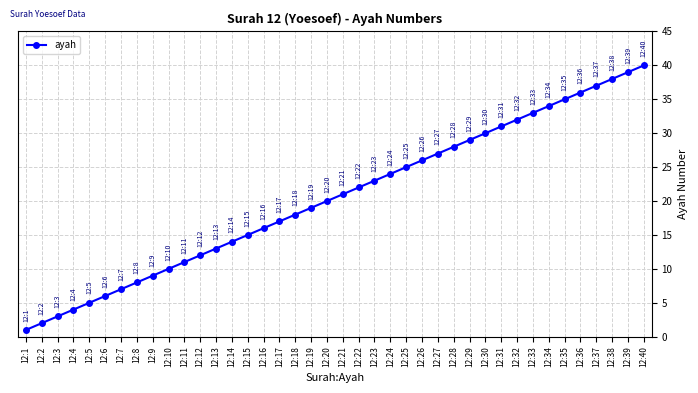

Reading left to right, transcribe all the data shown in this chart.

12:1=1	12:2=2	12:3=3	12:4=4	12:5=5	12:6=6	12:7=7	12:8=8	12:9=9	12:10=10	12:11=11	12:12=12	12:13=13	12:14=14	12:15=15	12:16=16	12:17=17	12:18=18	12:19=19	12:20=20	12:21=21	12:22=22	12:23=23	12:24=24	12:25=25	12:26=26	12:27=27	12:28=28	12:29=29	12:30=30	12:31=31	12:32=32	12:33=33	12:34=34	12:35=35	12:36=36	12:37=37	12:38=38	12:39=39	12:40=40